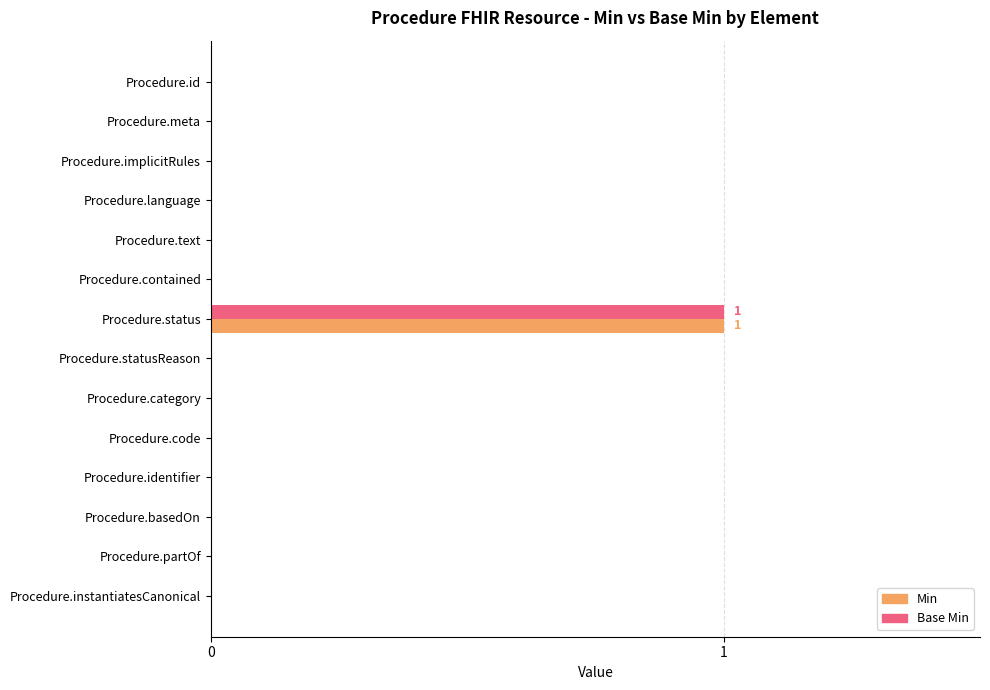

The value of Min at Procedure.code is 0. True or false?

True